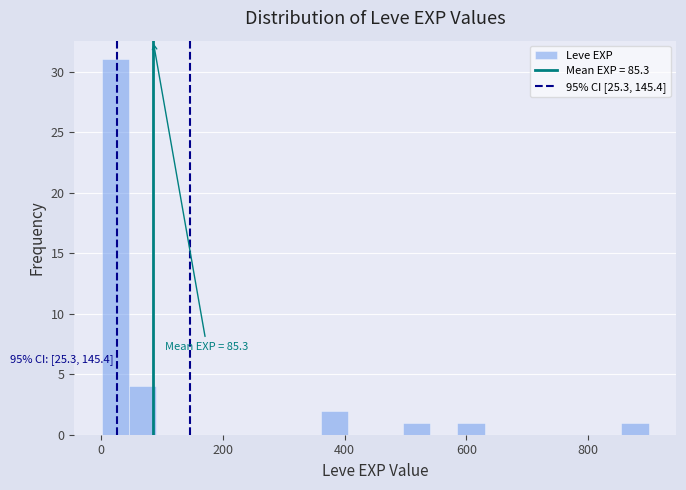

Read against the x-axis, roughly where is the centre of the tallest bar?

20